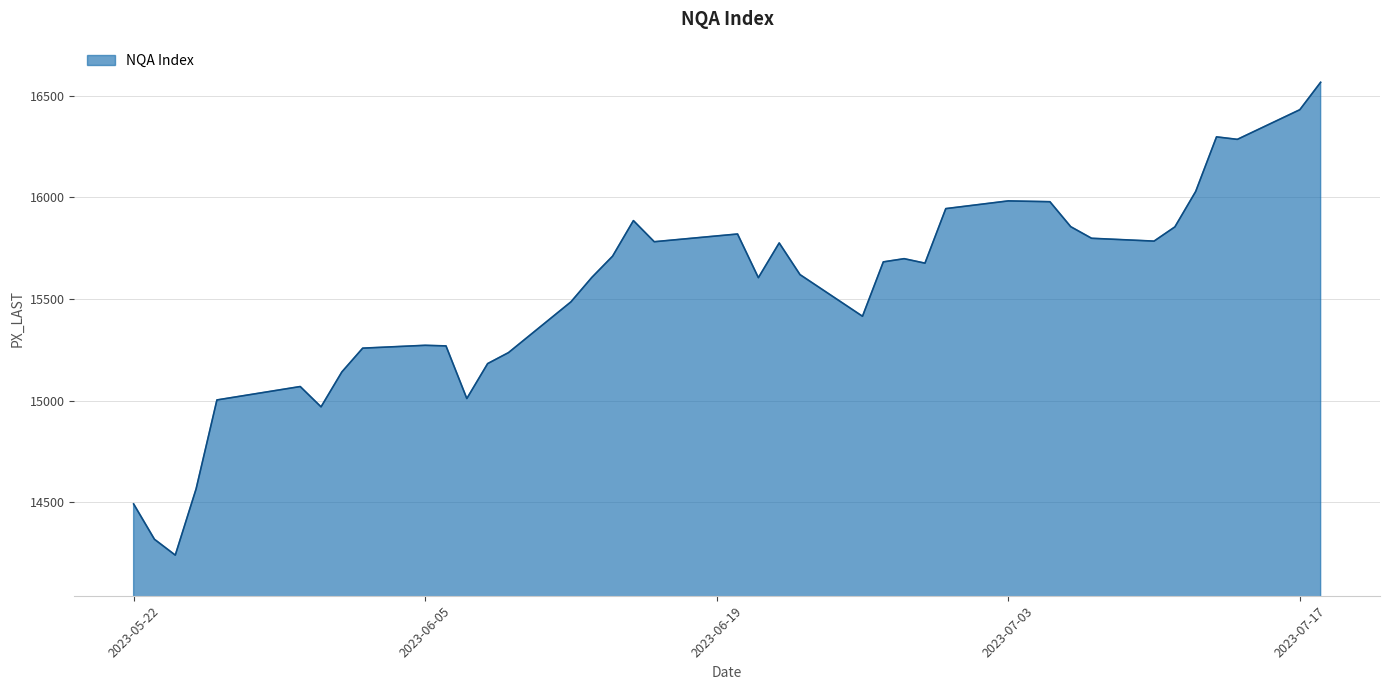

What is the minimum value shown in the chart?

14239.0